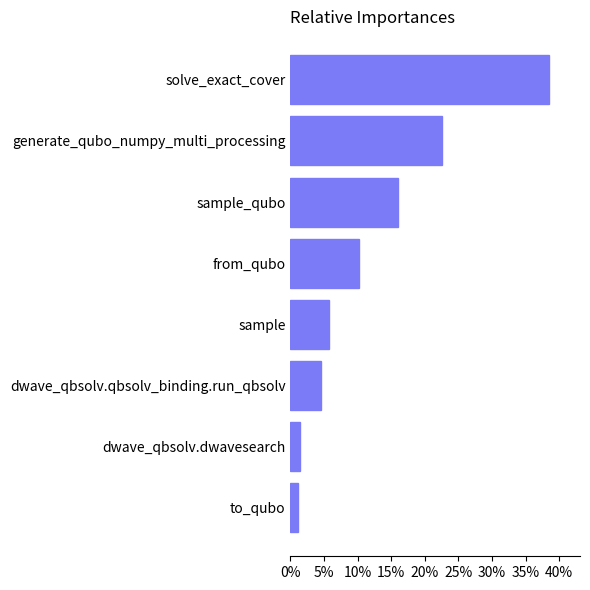

What is the average value?

12.5